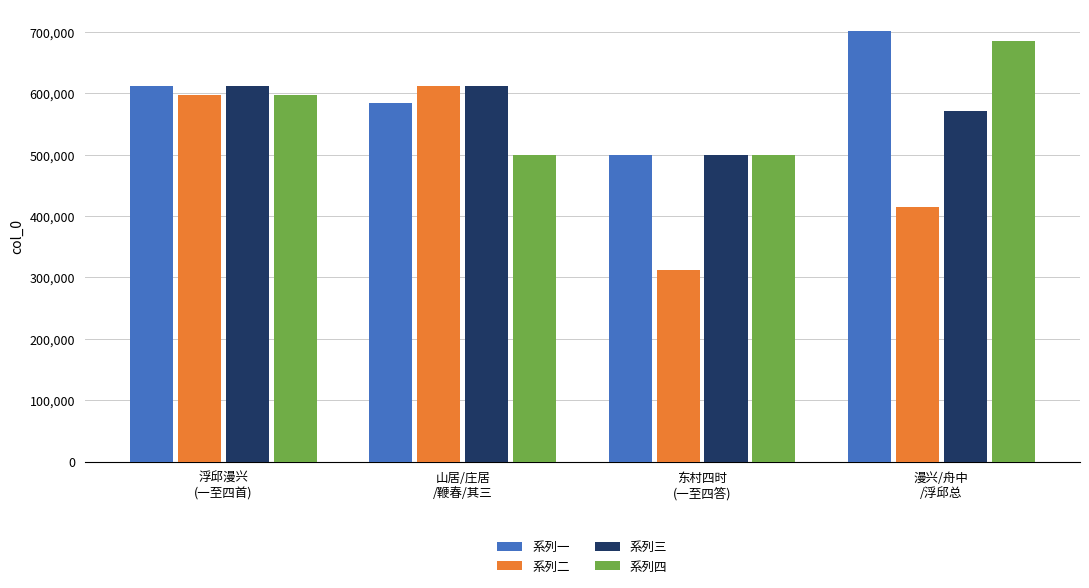

What is the label of the 3rd bar from the left?

东村四时
(一至四答)